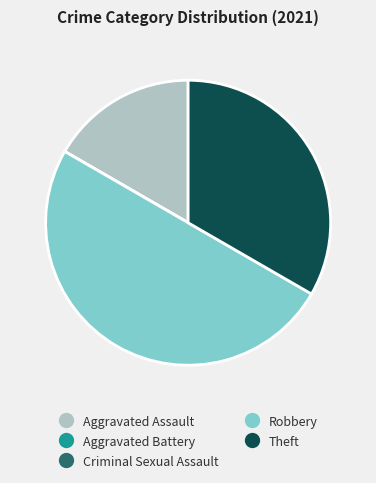

The Aggravated Assault slice represents 17% of the pie. True or false?

True